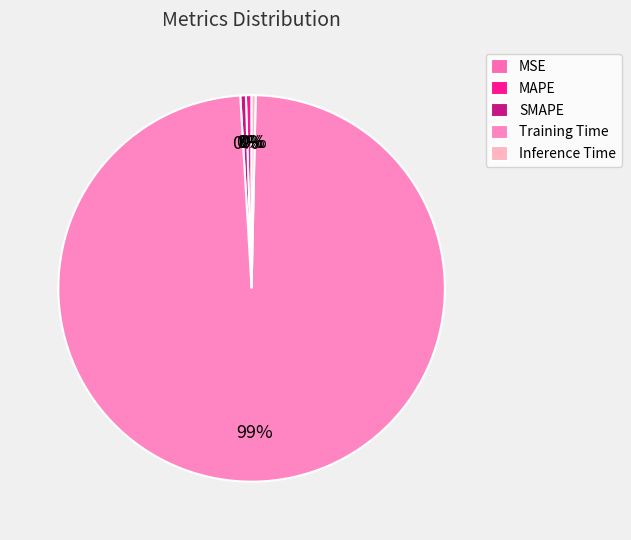

How much of the chart is everything except MSE?

100.0%